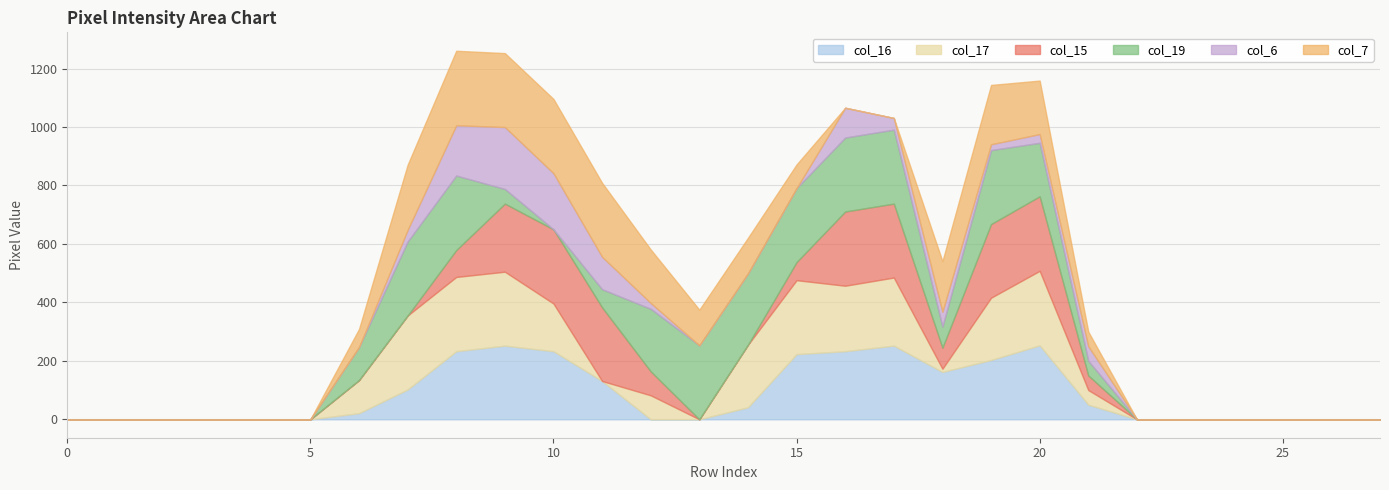

How many times do col_15 and col_19 cross each other?

4